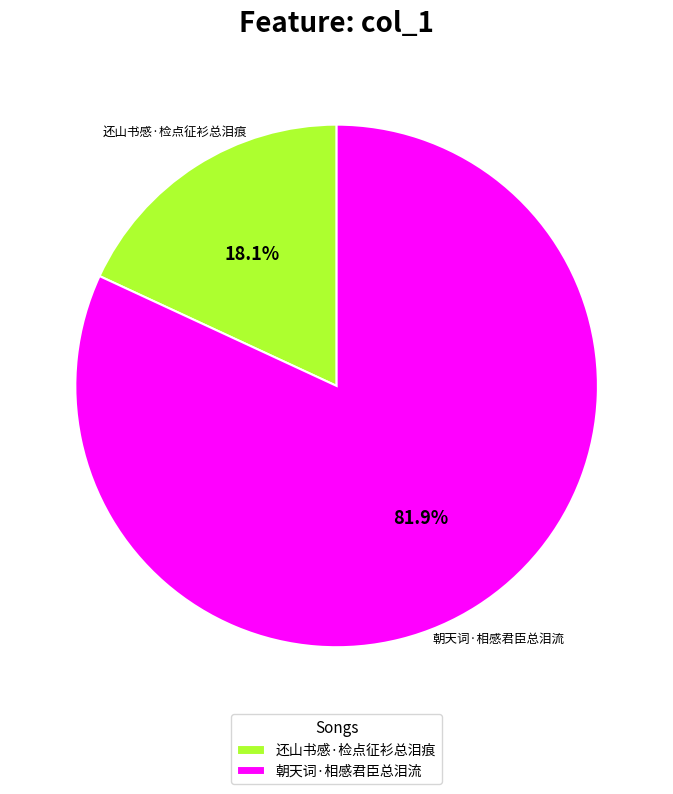

What is the majority slice?

朝天词·相感君臣总泪流